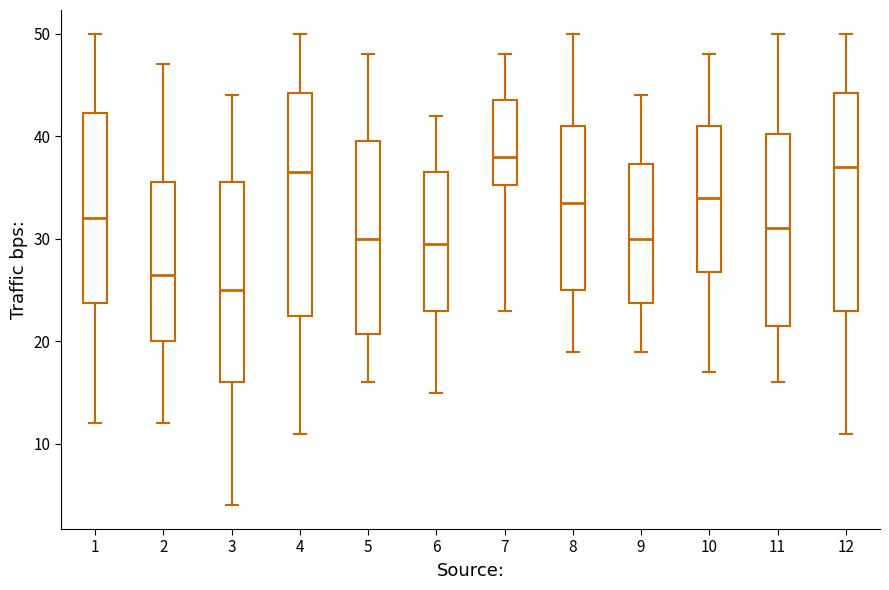

Which box has the lowest median line?

3